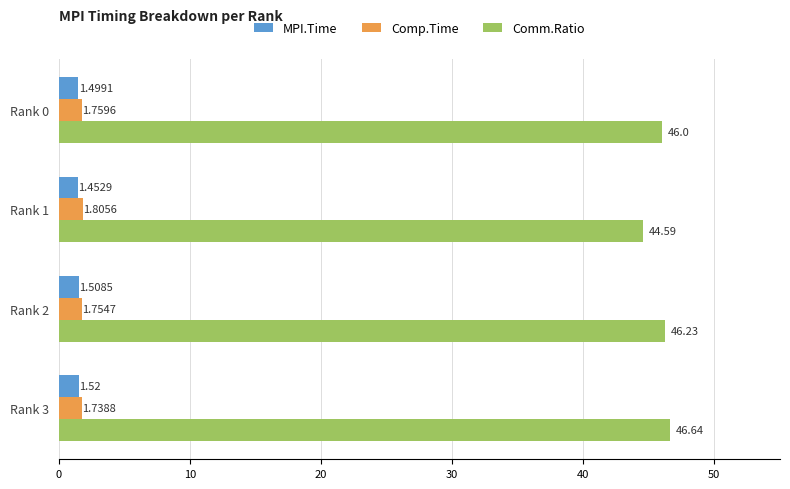

How many Comp.Time values are between 1 and 2?

4